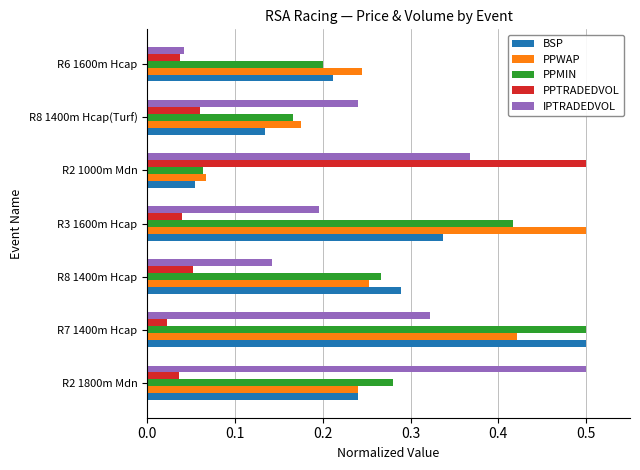

How many BSP values are between 0 and 1?

7